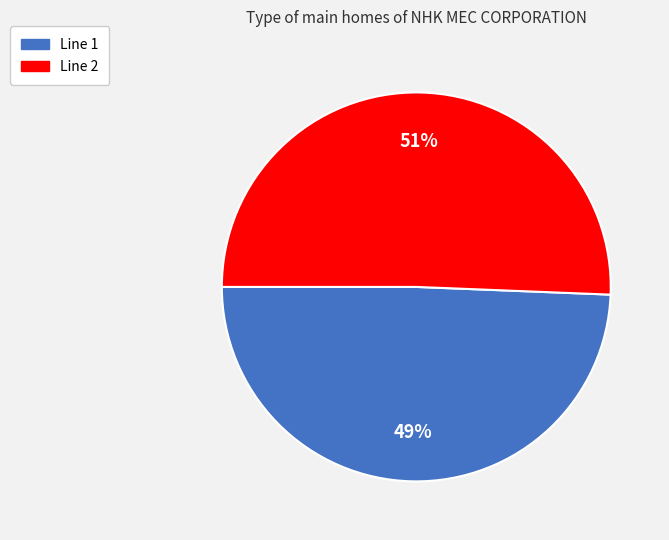

True or false: Line 2 accounts for 51% of the total.

True